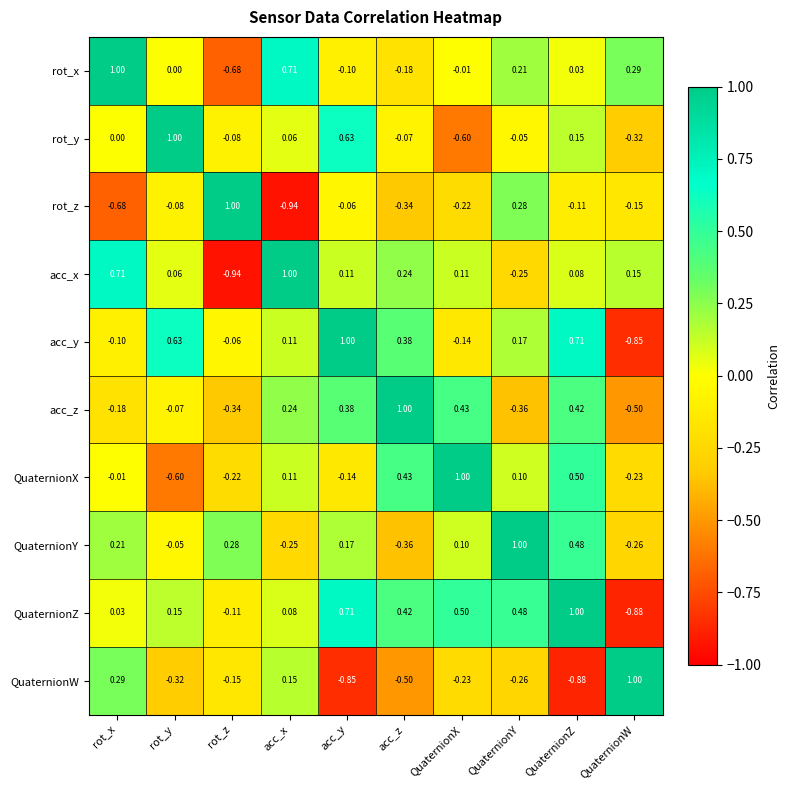

At which label does acc_x reach its peak?

acc_x